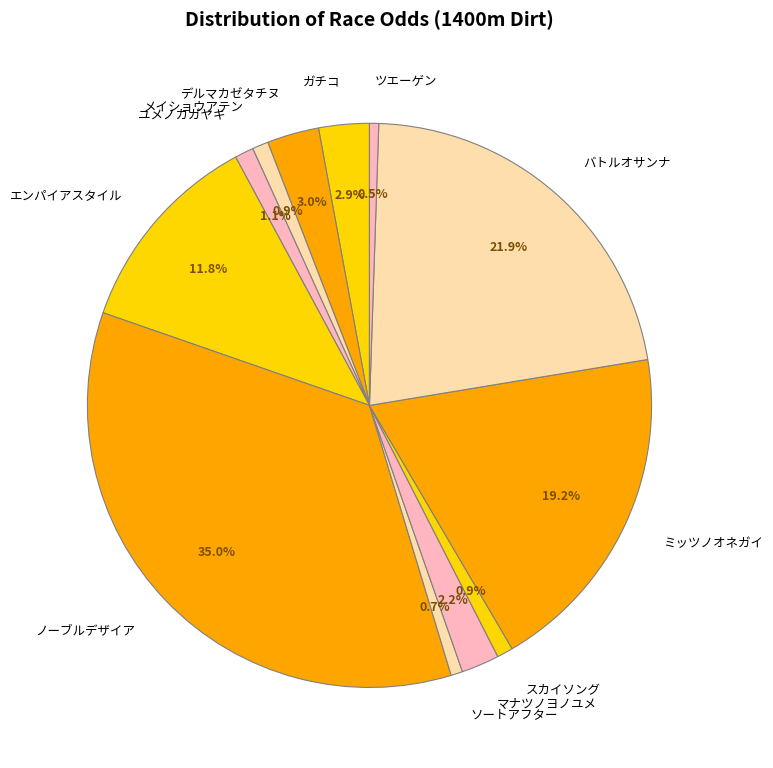

Is there a majority slice in this chart?

No